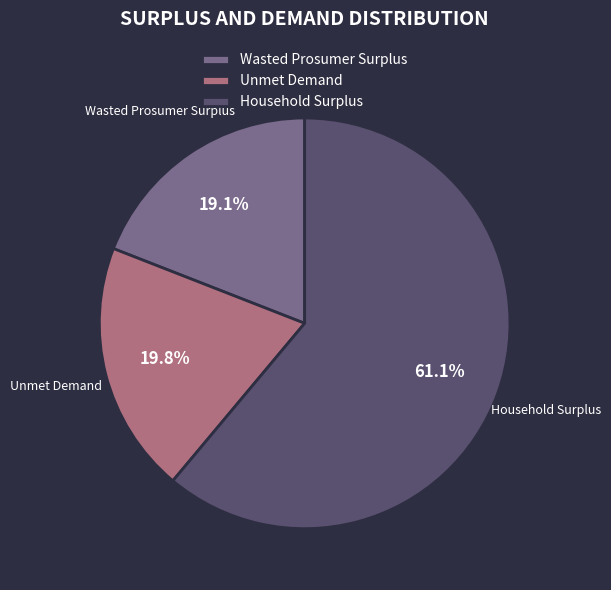

How many slices are in this pie chart?

3